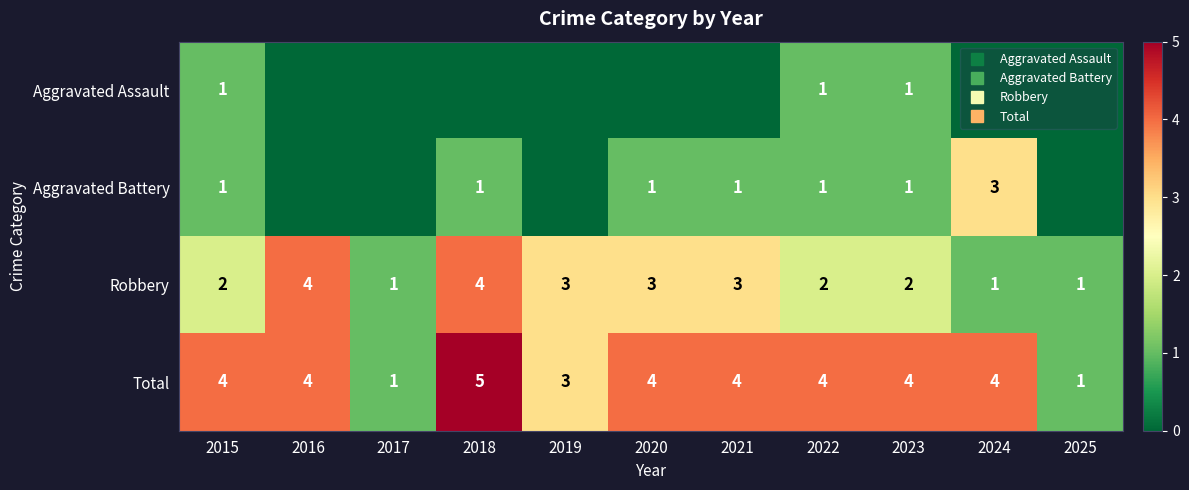

What is the sum of all Aggravated Assault values?

3